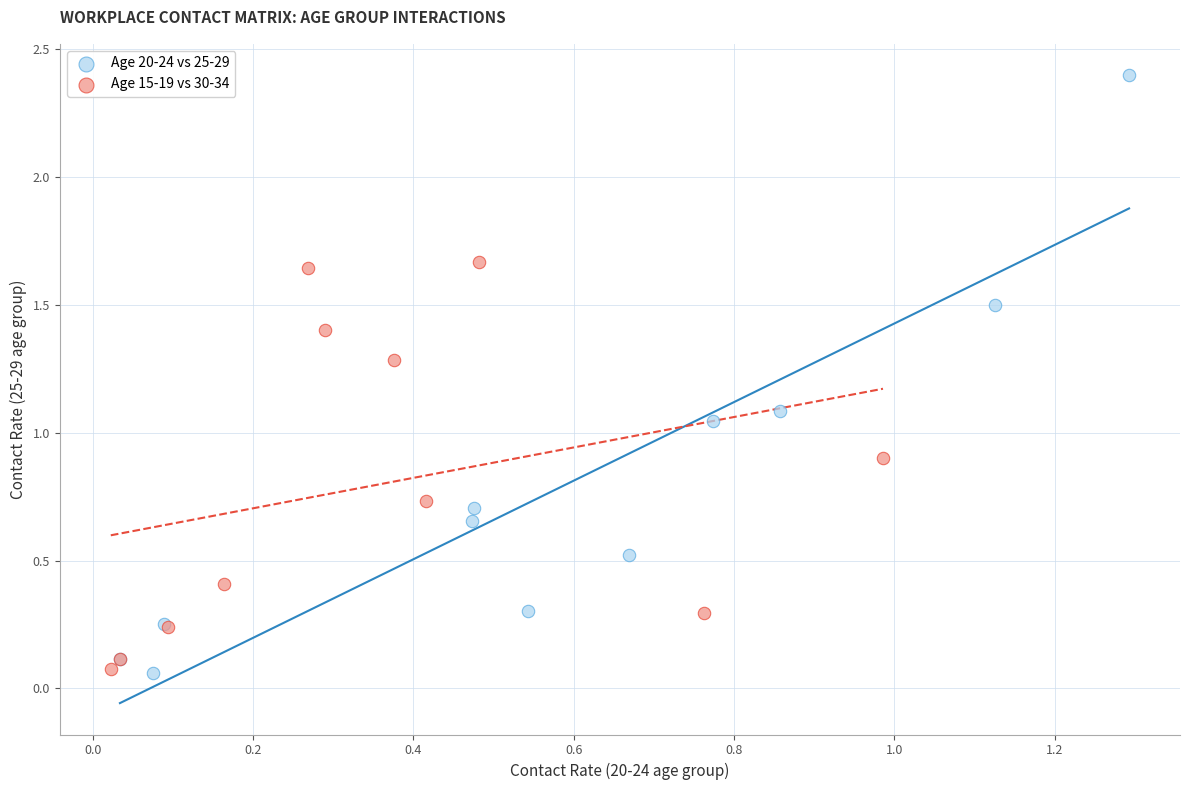

What are all the series names shown in the legend?

Age 20-24 vs 25-29, Age 15-19 vs 30-34